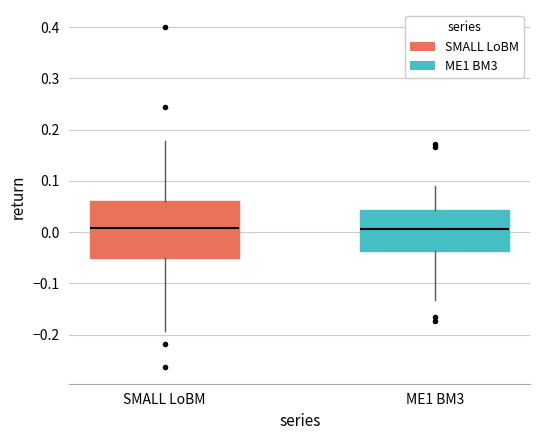

Comparing the boxes themselves (not the whiskers), which one is the tallest?

SMALL LoBM